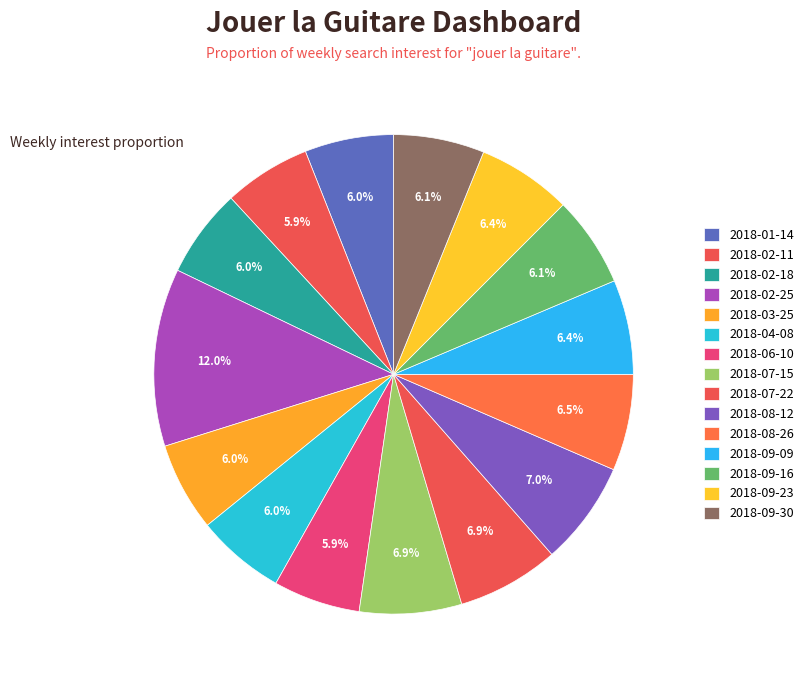

To the nearest percent, what portion does 2018-02-25 represent?

12%